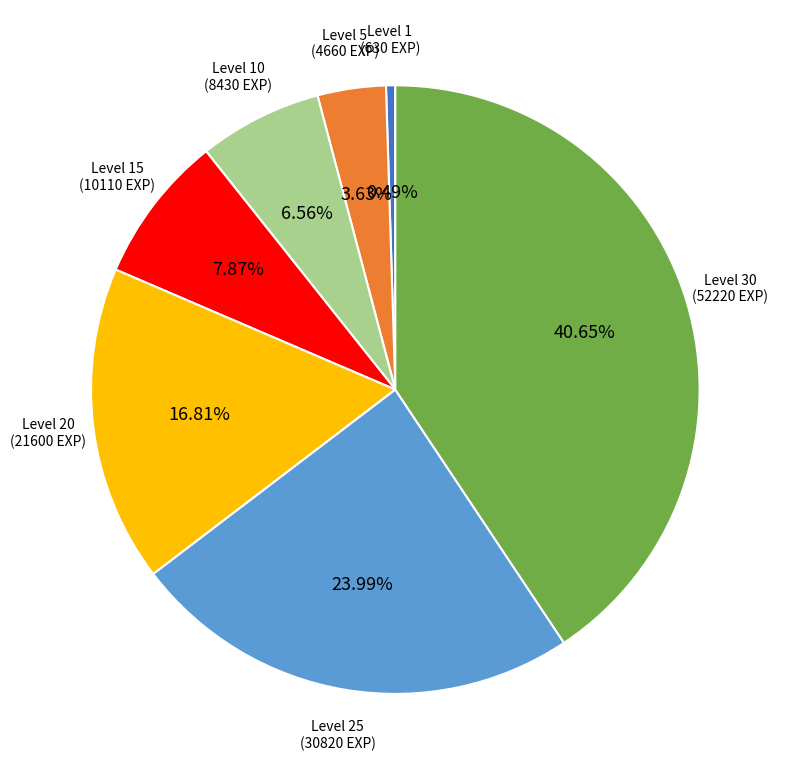

Is there a majority slice in this chart?

No